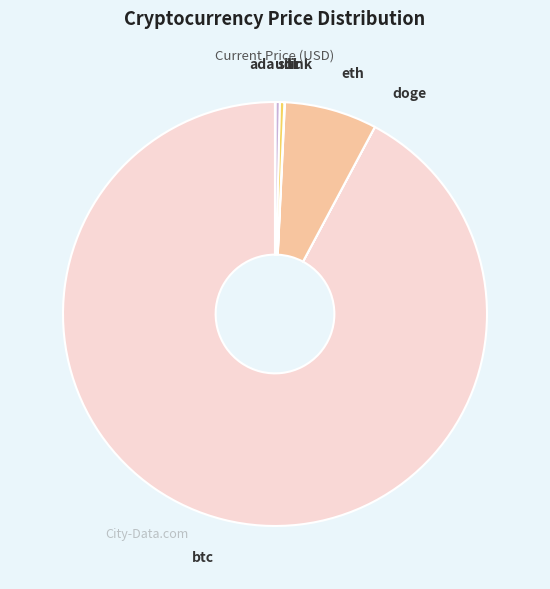

True or false: eth accounts for 7% of the total.

True